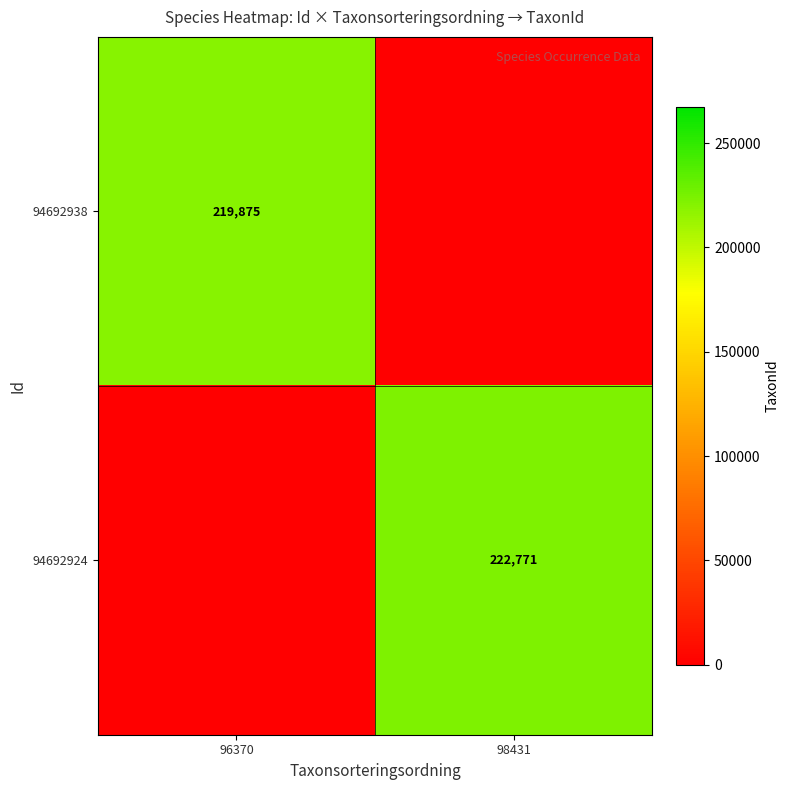

The 94692924 series shows 222771 at 98431. True or false?

True